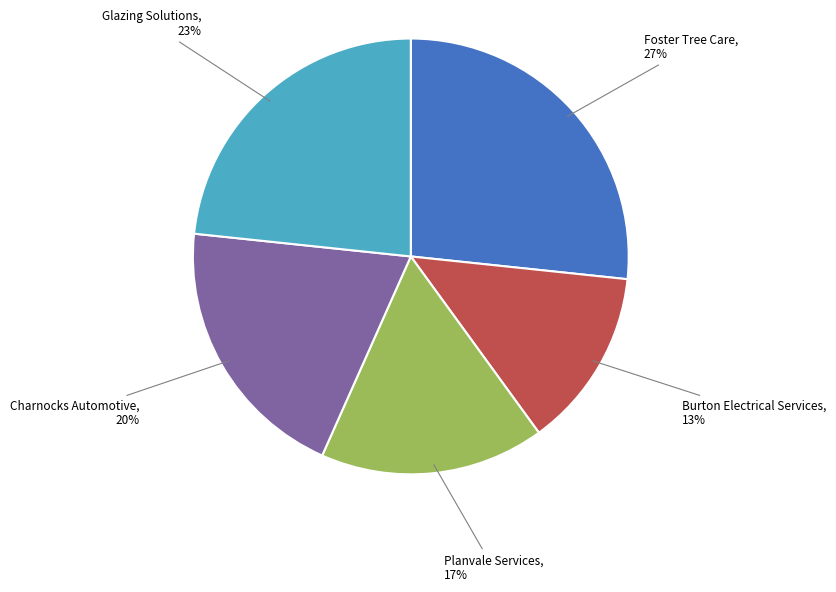

Is there a majority slice in this chart?

No